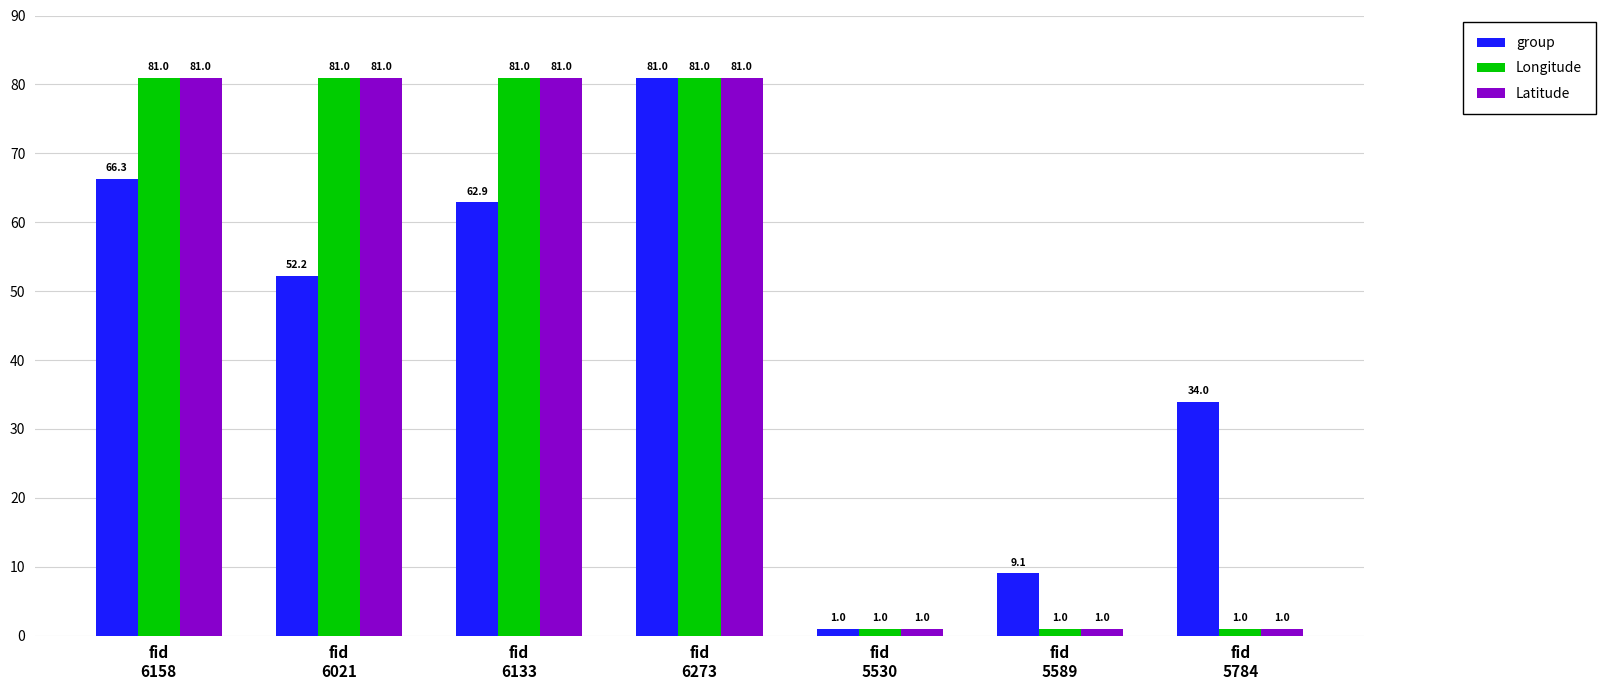

Reading left to right, what are all the values shown in this chart?

group: 66.3	52.2	62.9	81.0	1.0	9.1	34.0
Longitude: 81.0	81.0	81.0	81.0	1.0	1.0	1.0
Latitude: 81.0	81.0	81.0	81.0	1.0	1.0	1.0